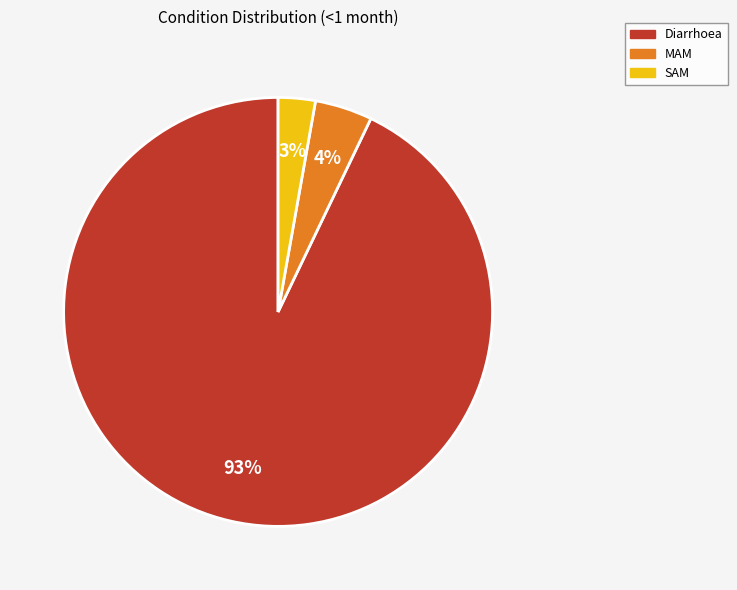

How many segments does this pie chart have?

3